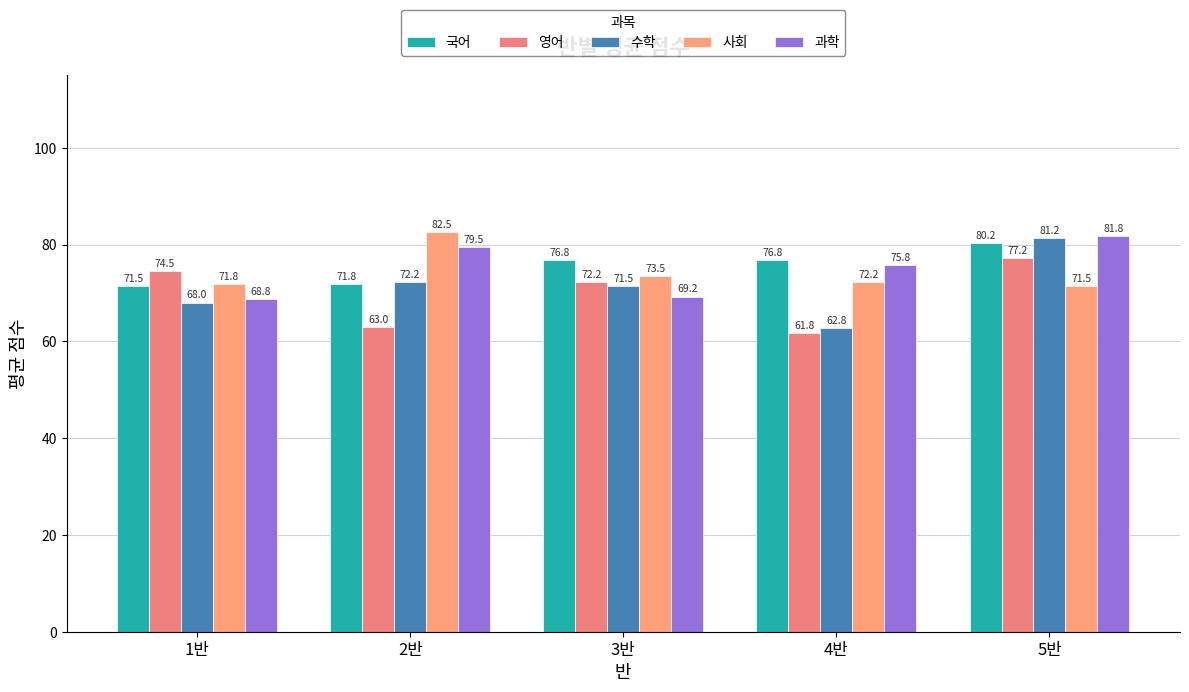

How many data points in 사회 are less than 72?

2